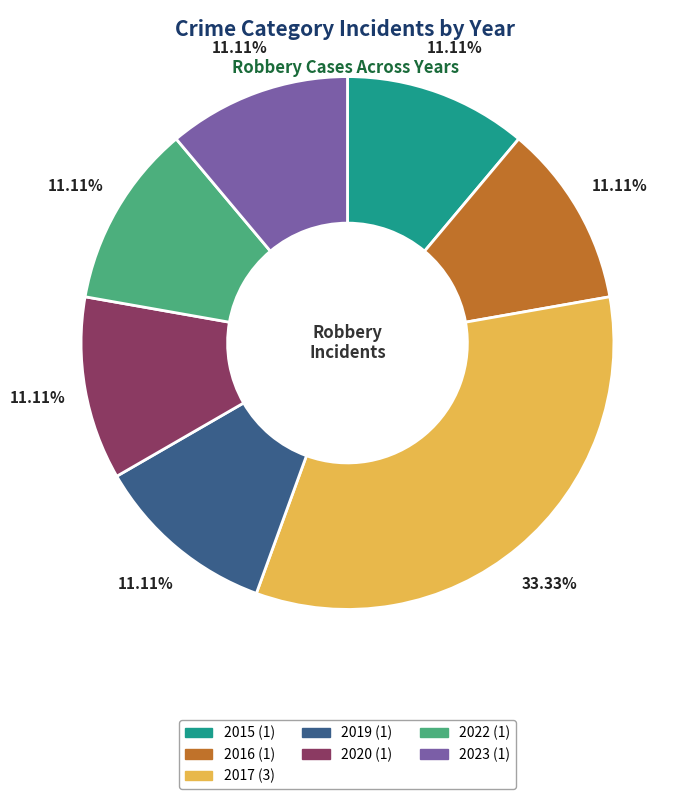

To the nearest percent, what is the average slice percentage?

14%